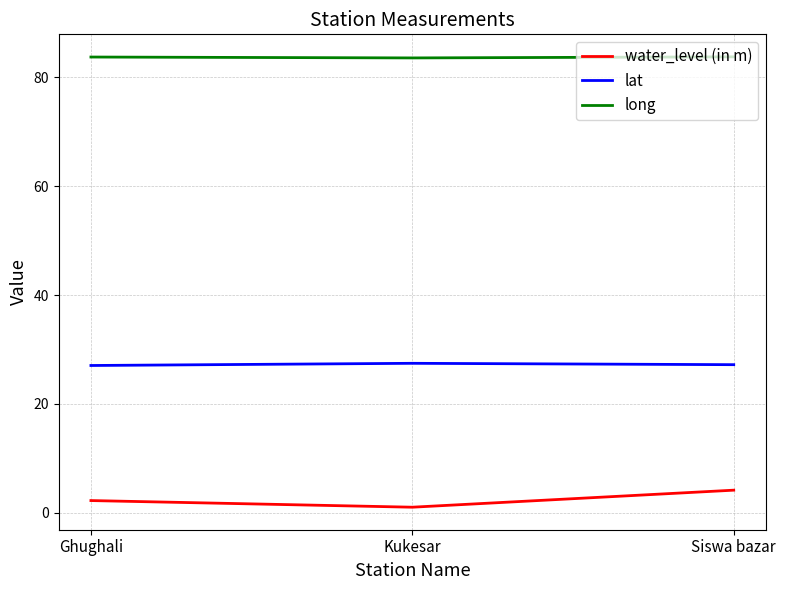

Is this an area chart (filled region under the line)?

No